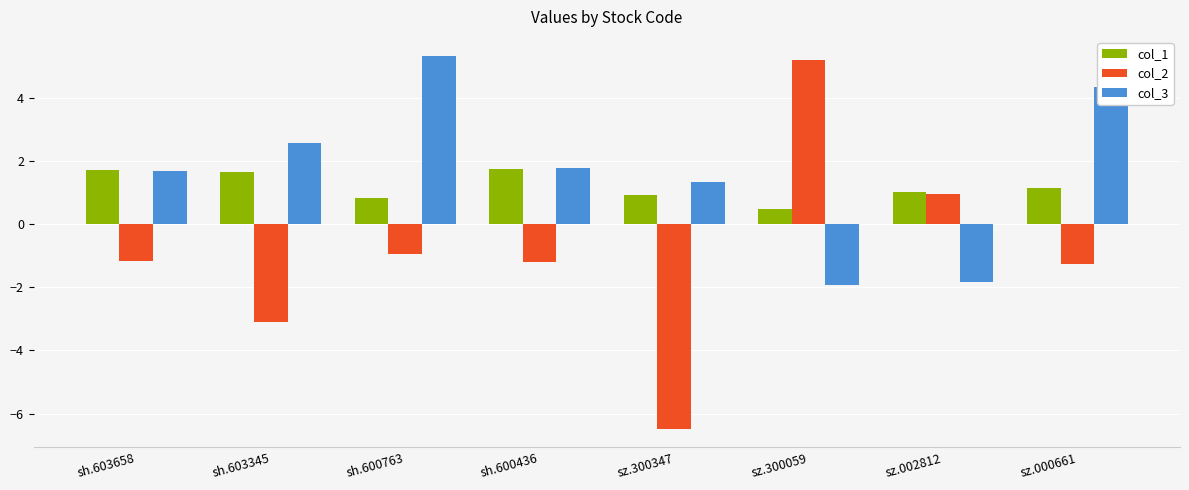

What is the difference between the maximum and minimum values in the col_3 series?

7.3